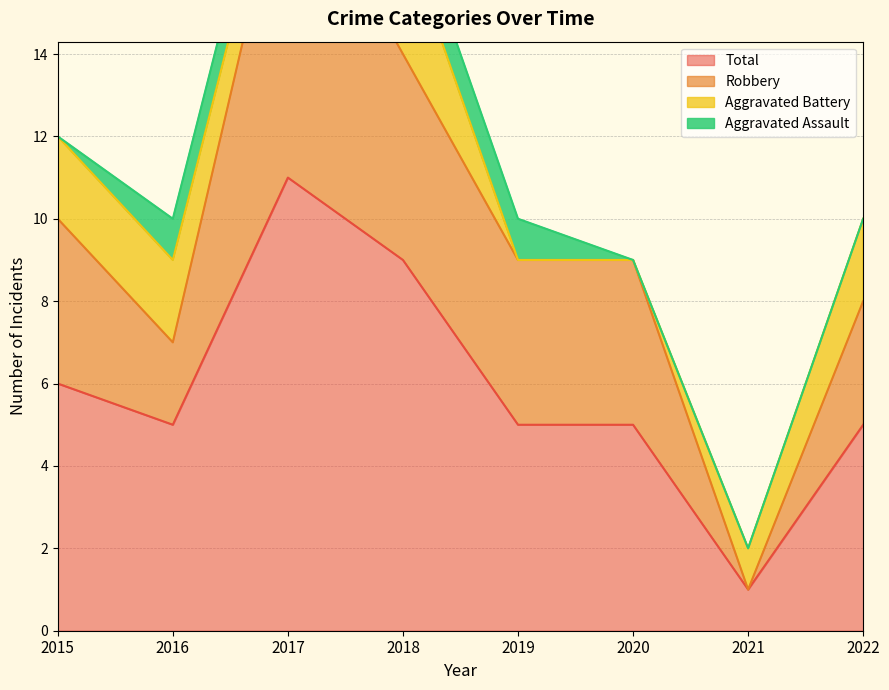

True or false: Robbery has more than 1 points higher than both neighbors.

False